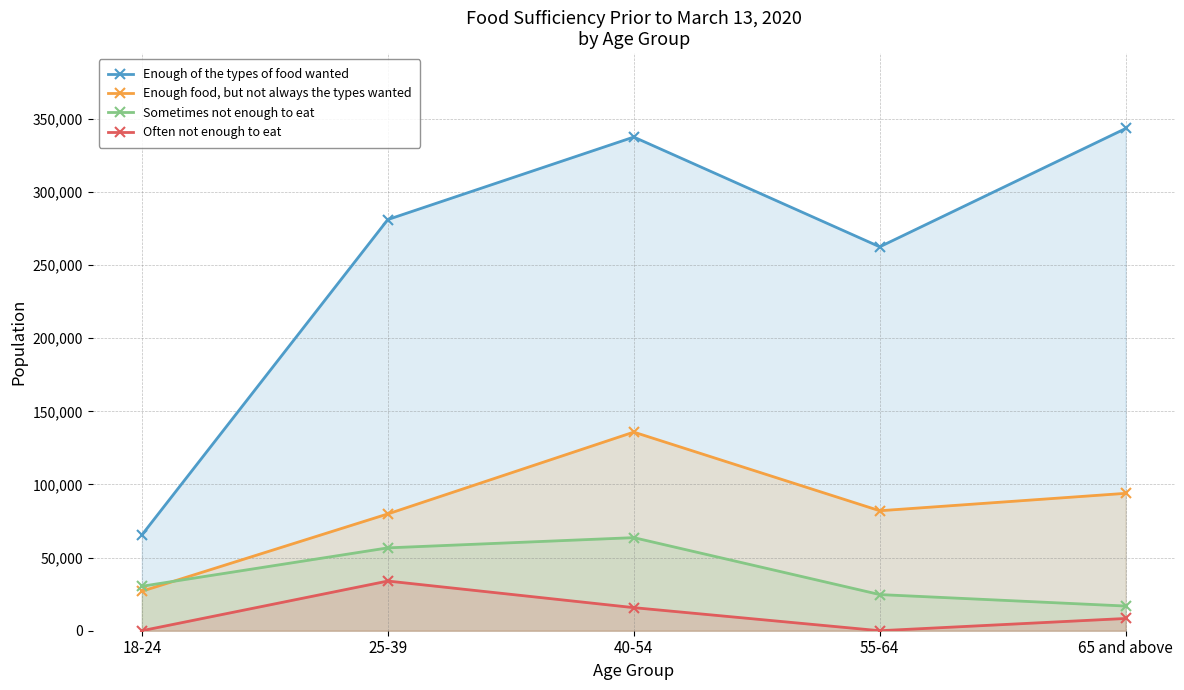

What is the difference between the Often not enough to eat values at 65 and above and 40-54?

7403